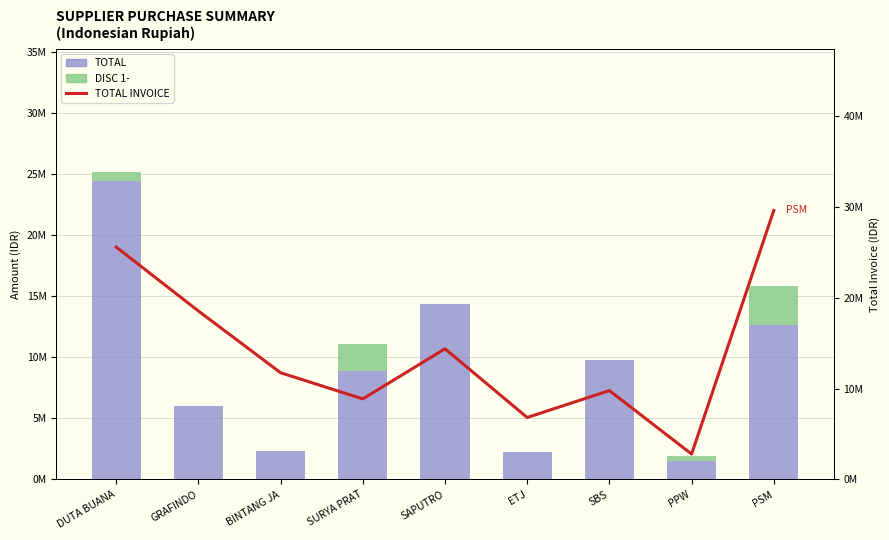

What is the value of the TOTAL bar at the 4th from the left?

8880000